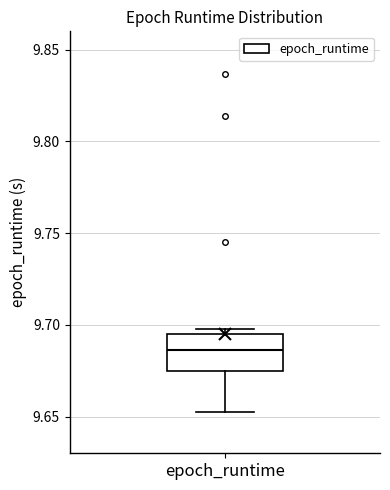

Transcribe this box plot: give where the median line is, the range the box spans, and where the two whiskers end, as read against the y-axis. The values are not printed on the chart, so give them approximately, as read against the axis.

median 9.685, box 9.675 to 9.695, whiskers 9.655 to 9.695 (just above the box's upper edge)